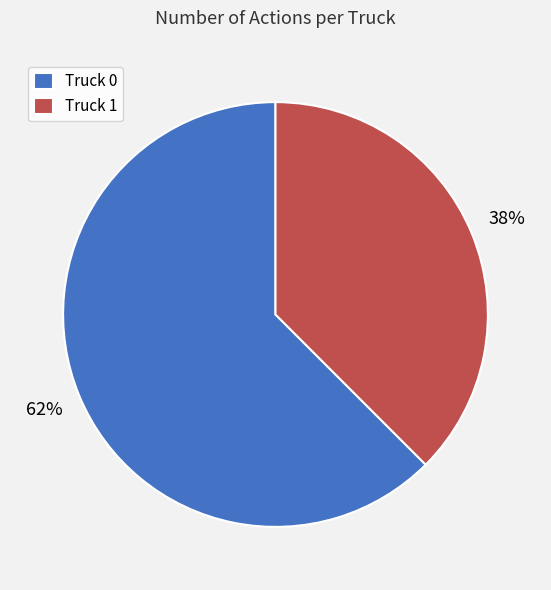

What percentage is the Truck 0 slice, to the nearest percent?

62%